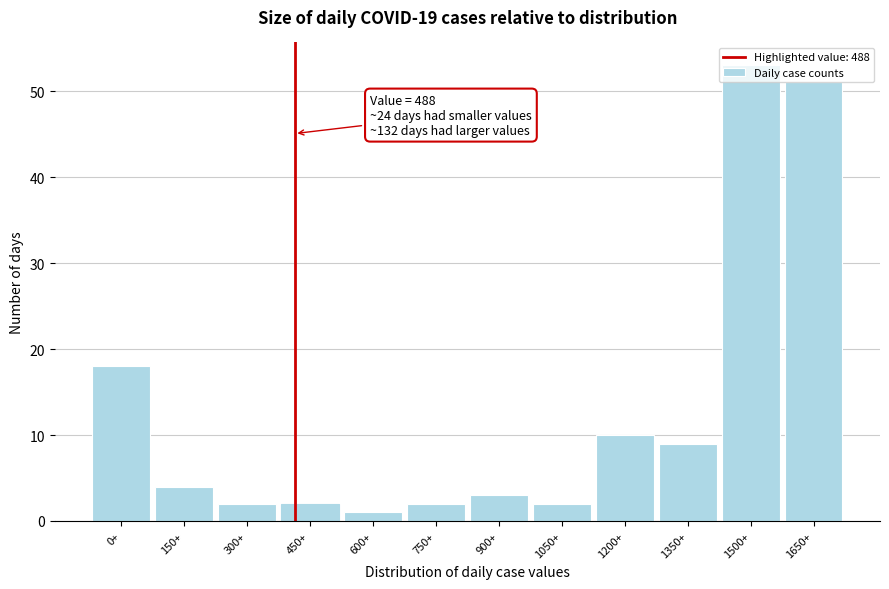

What is the value of the 12th bar from the left?

51